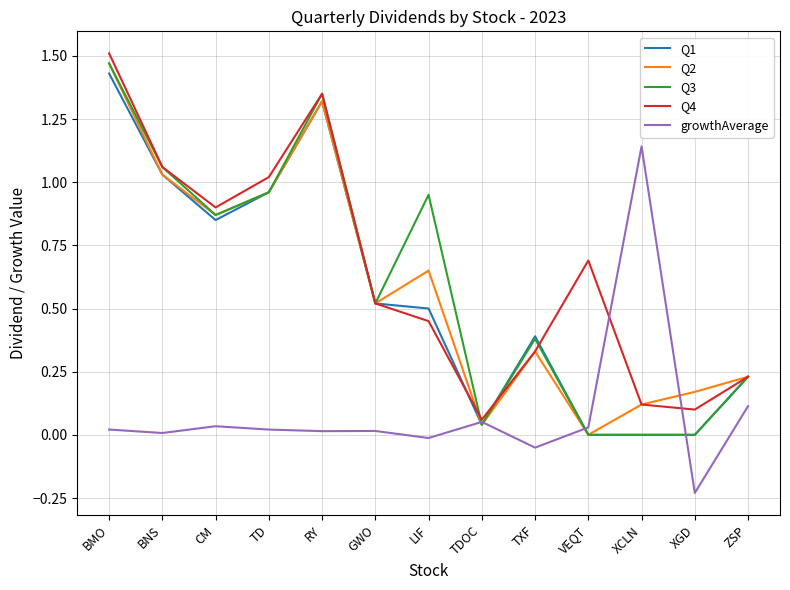

What position from the right is XGD?

2